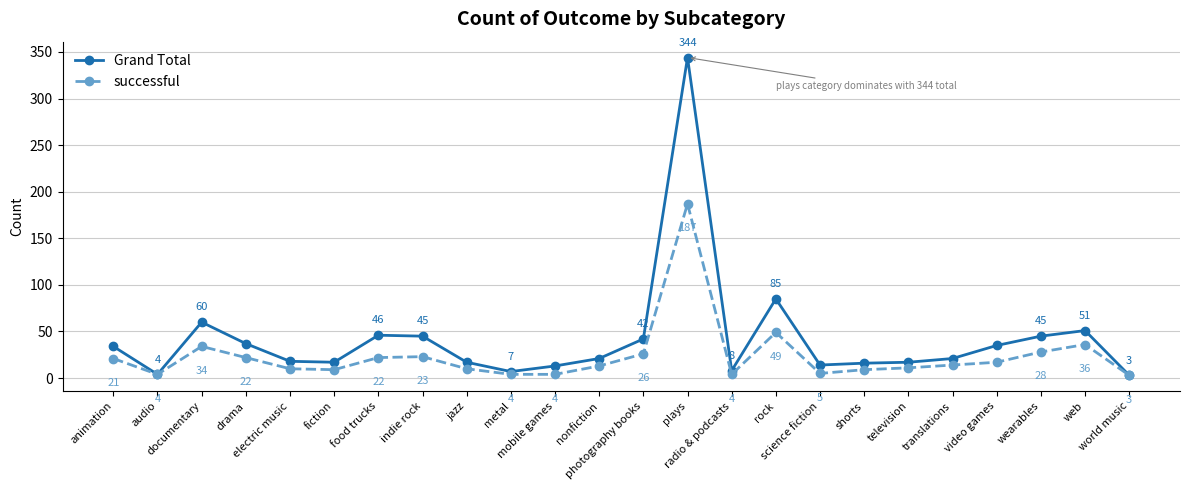

Rank the series by their average value, from lowest to highest.

successful, Grand Total